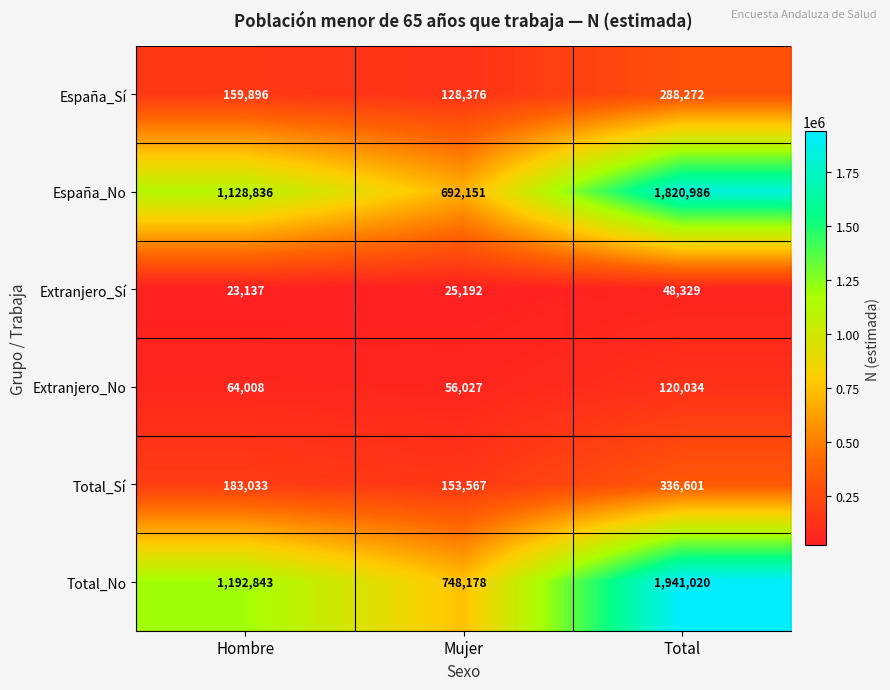

What is the difference between the highest and lowest values at Total?

1892691